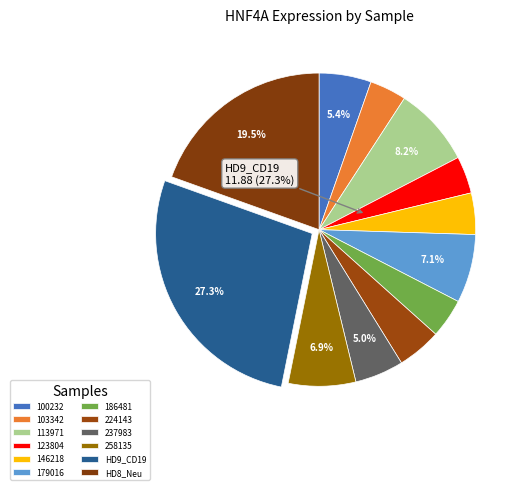

What percentage is the 103342 slice, to the nearest percent?

4%